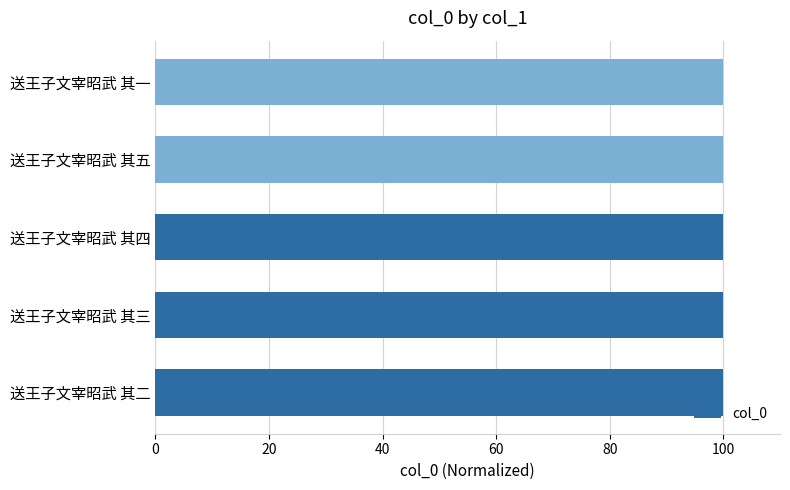

What is the ratio of the value at 送王子文宰昭武 其五 to the value at 送王子文宰昭武 其三?

1.0